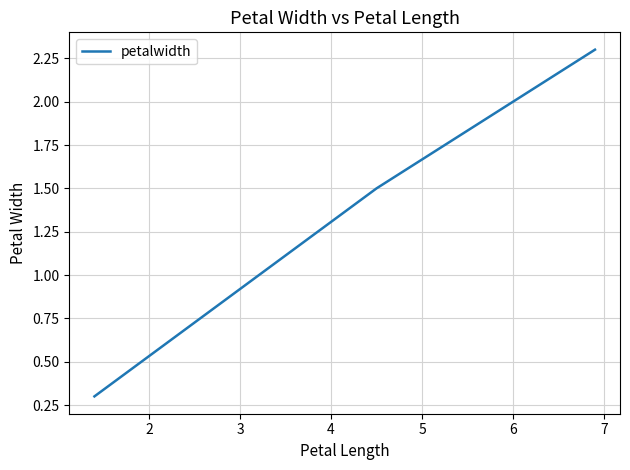

What is the greatest value displayed?

2.3